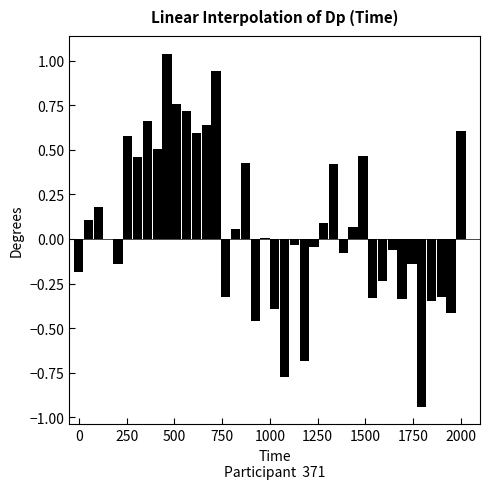

What is the sum of all values?

3.1